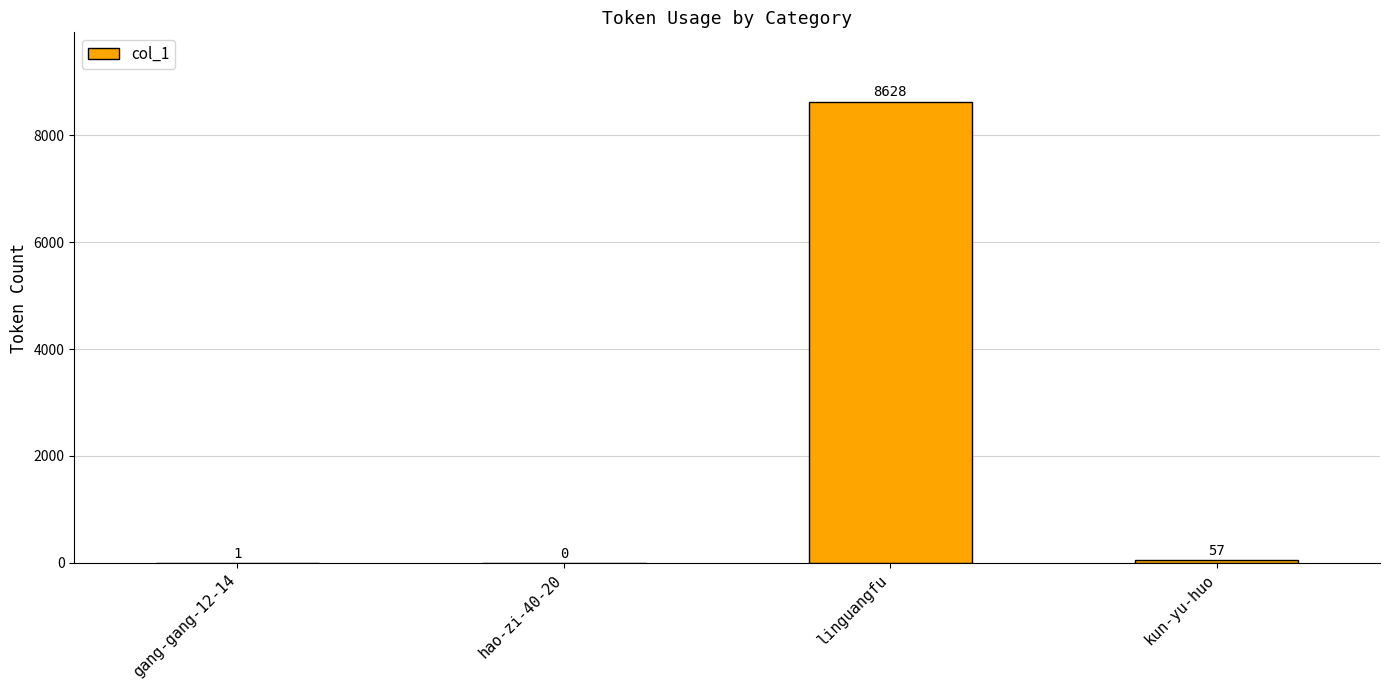

Which label corresponds to the largest value in the chart?

linguangfu